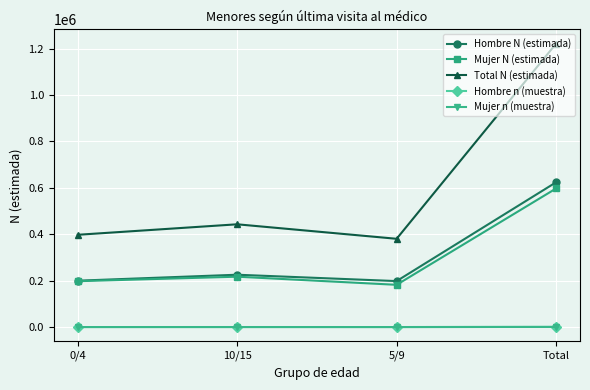

True or false: Total N (estimada) and Mujer n (muestra) cross at least once.

False